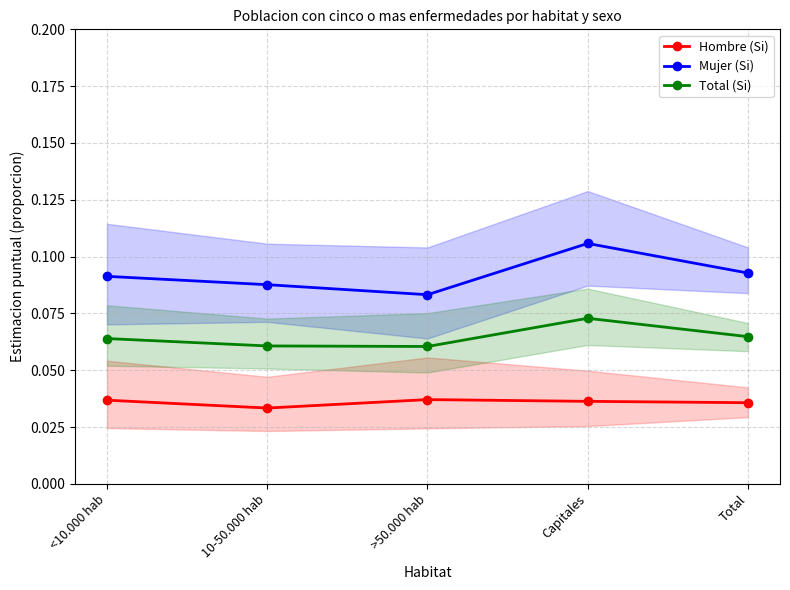

Which category has the lowest value in the Hombre (Si) series?

10-50.000 hab